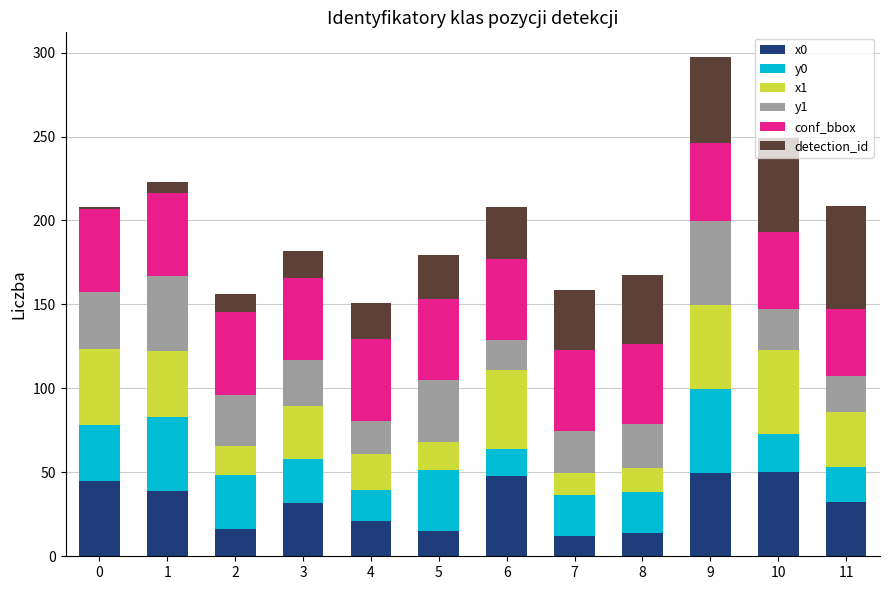

At which category is the sum across all series the highest?

9